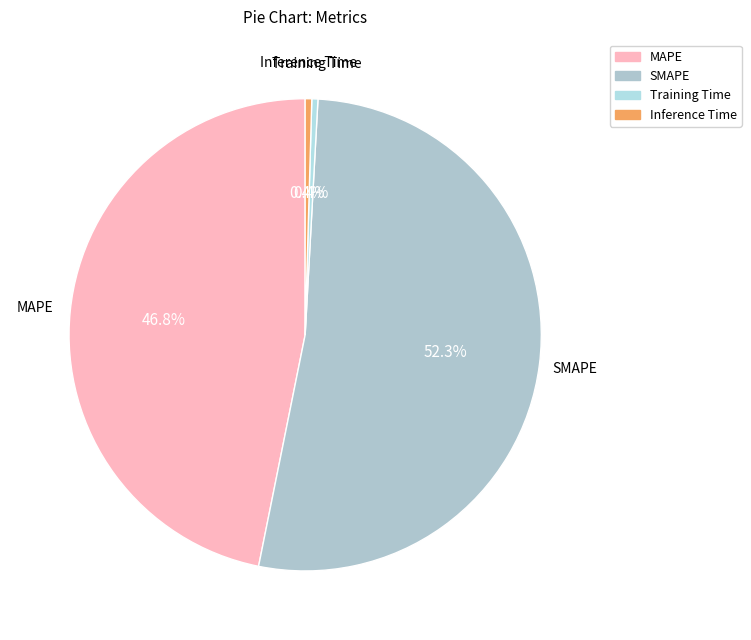

What portion of the pie excludes MAPE?

53.2%